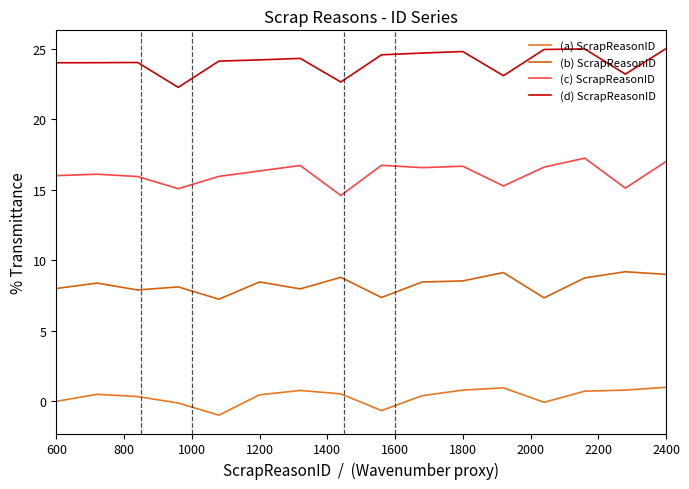

Is this an area chart (filled region under the line)?

No